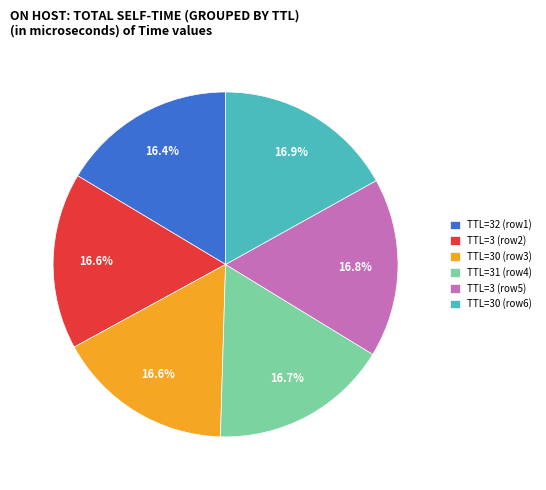

Is there any slice that represents more than half of the pie?

No